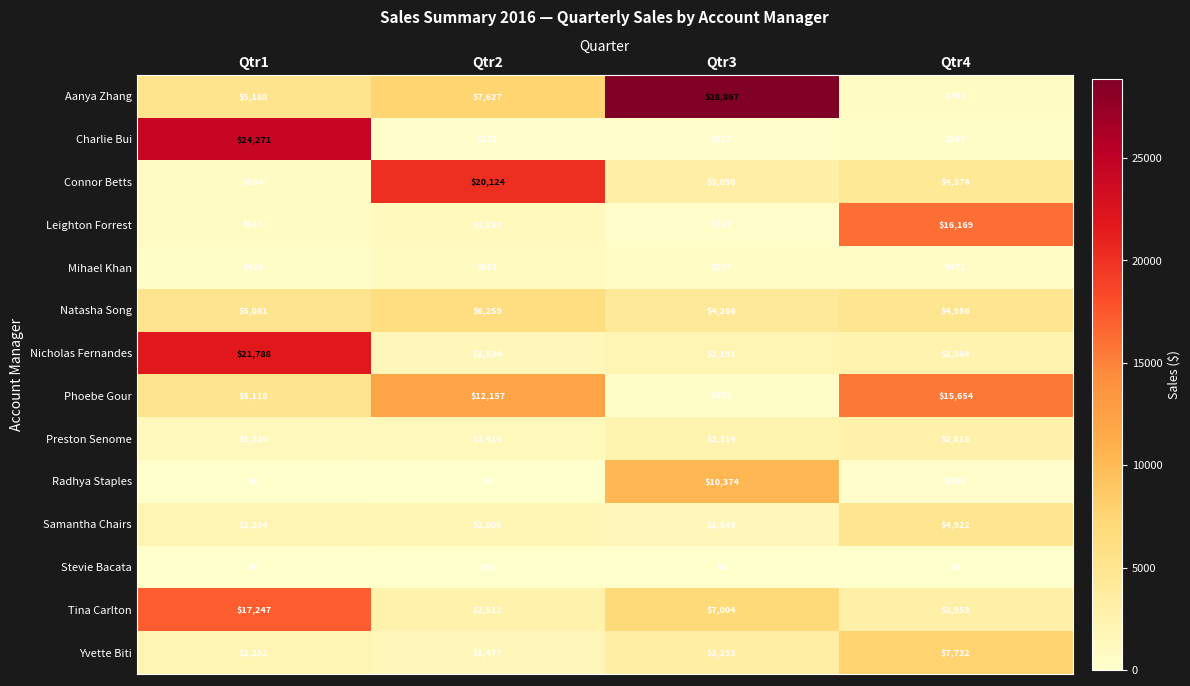

Between Qtr3 and Qtr4, which series saw the biggest shift?

Aanya Zhang